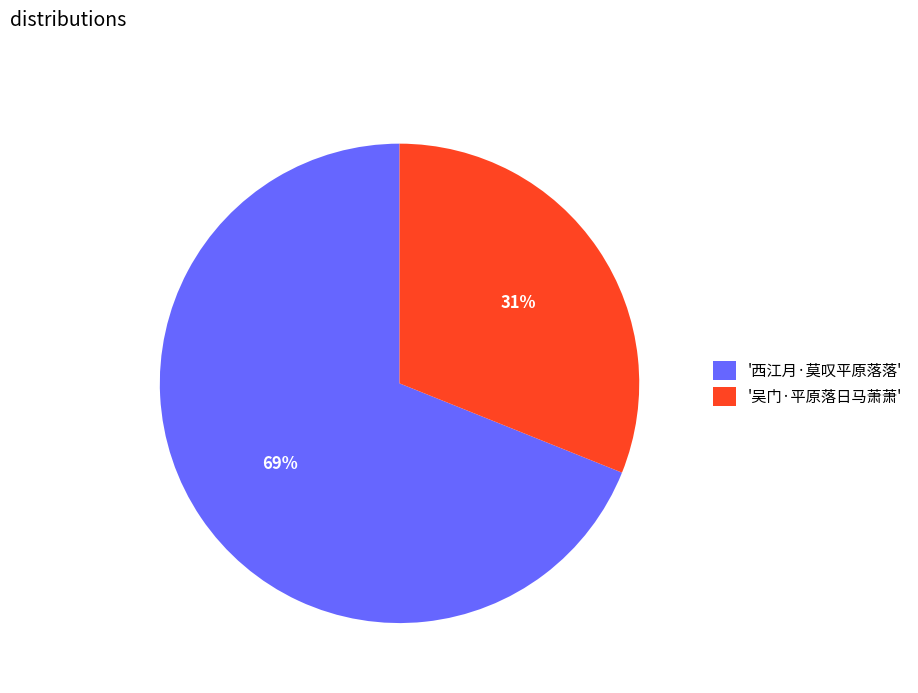

What is the majority slice?

'西江月·莫叹平原落落'